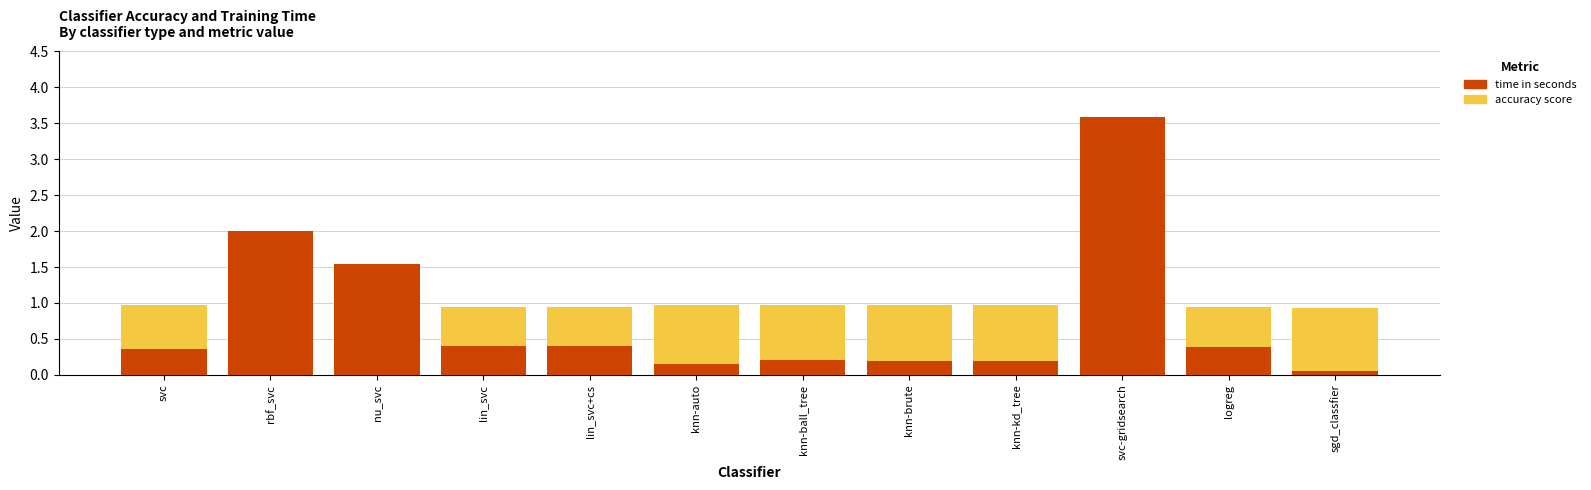

Which series has the largest range (max minus min)?

time (s)